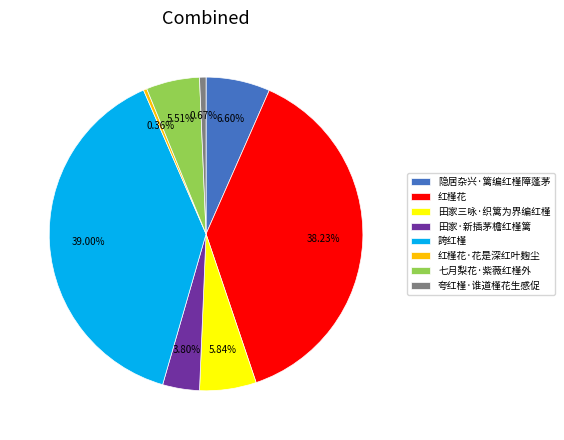

To the nearest percent, what is the average slice percentage?

12%